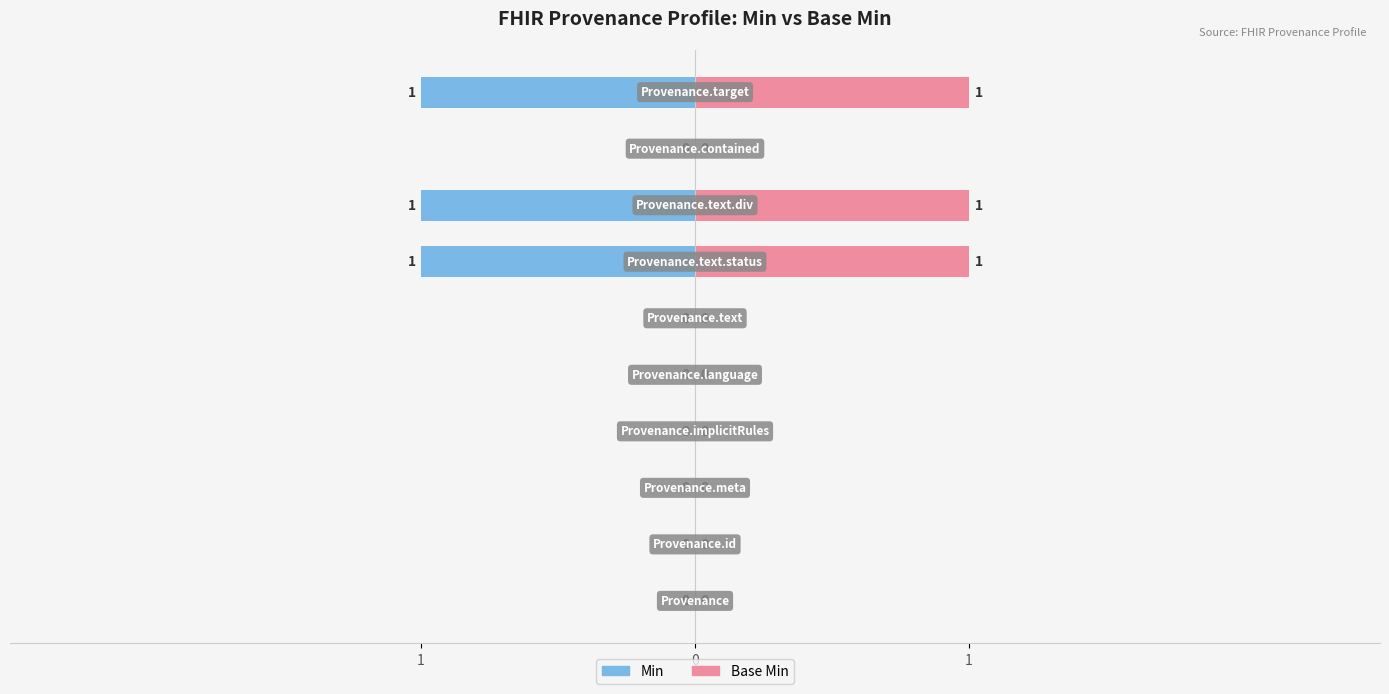

What is the label of the 1st bar from the right?

Provenance.target